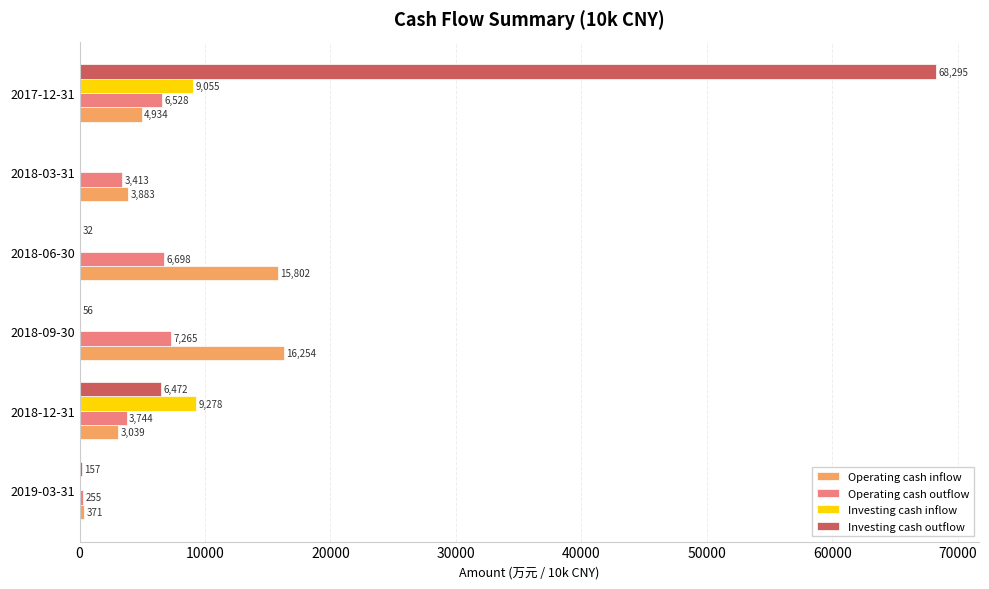

What is the maximum value shown in the chart?

68295